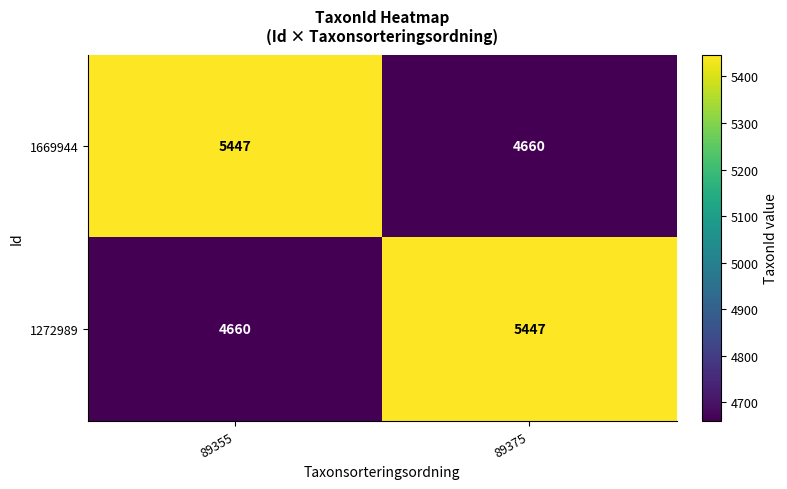

Is it true that 1272989 equals 4660 at 89355?

True